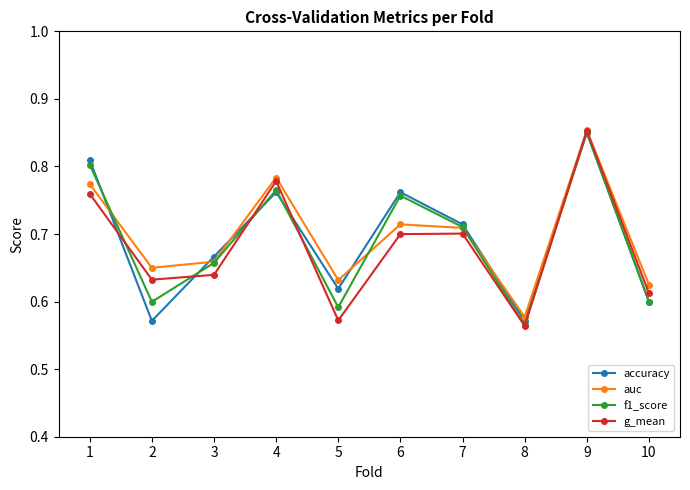

What is the difference between the second highest and second lowest values in the f1_score series?

0.2